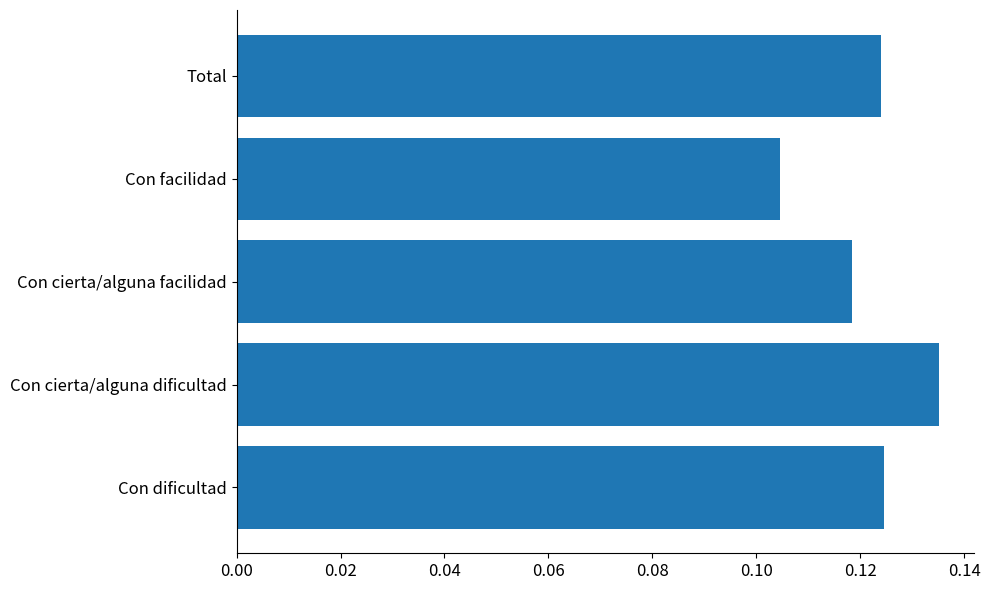

At which category does the chart reach its minimum across all series?

Con facilidad